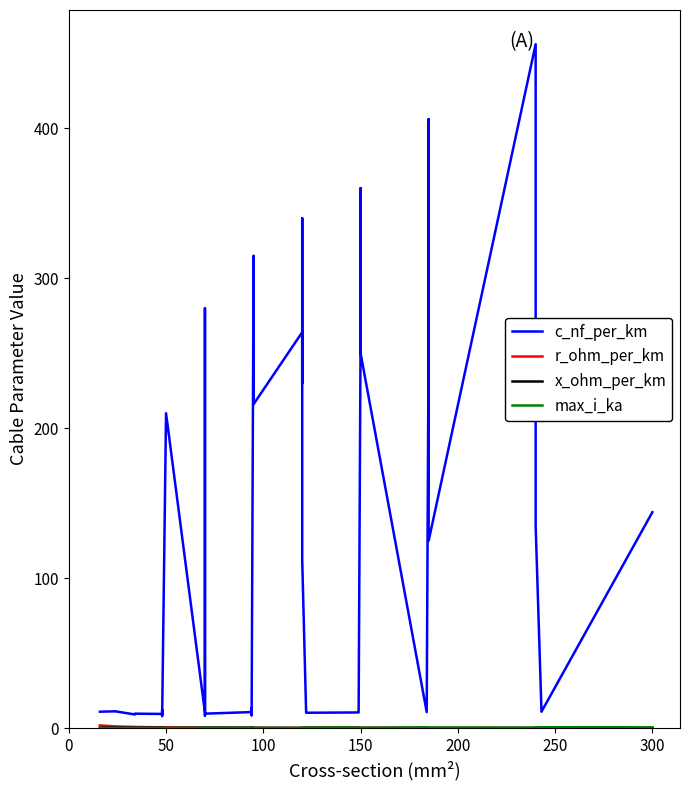

Reading left to right, list all the values displayed in this chart.

c_nf_per_km: 11.0	11.2	9.2	9.7	9.5	12.2	10.1	8.0	210.0	10.4	280.0	190.0	8.4	9.7	10.8	13.2	8.7	10.0	315.0	216.0	264.0	230.0	340.0	112.0	11.1	10.3	10.5	11.2	261.0	360.0	250.0	10.8	273.0	406.0	125.0	456.0	304.0	135.0	11.0	144.0
r_ohm_per_km: 1.9	1.2	0.8	0.8	0.6	0.6	0.6	0.6	0.6	0.4	0.4	0.4	0.4	0.4	0.3	0.3	0.3	0.3	0.3	0.3	0.2	0.3	0.3	0.2	0.2	0.2	0.2	0.2	0.2	0.2	0.2	0.2	0.2	0.2	0.1	0.1	0.1	0.1	0.1	0.1
x_ohm_per_km: 0.3	0.3	0.4	0.4	0.4	0.3	0.3	0.5	0.1	0.3	0.1	0.1	0.5	0.4	0.3	0.3	0.4	0.3	0.1	0.1	0.1	0.1	0.1	0.2	0.3	0.3	0.3	0.3	0.1	0.1	0.1	0.3	0.1	0.1	0.2	0.1	0.1	0.1	0.3	0.1
max_i_ka: 0.1	0.1	0.2	0.2	0.2	0.2	0.2	0.2	0.1	0.3	0.2	0.2	0.3	0.3	0.3	0.3	0.3	0.3	0.2	0.3	0.2	0.3	0.3	0.4	0.4	0.4	0.5	0.5	0.3	0.3	0.3	0.5	0.4	0.4	0.5	0.4	0.4	0.5	0.6	0.6